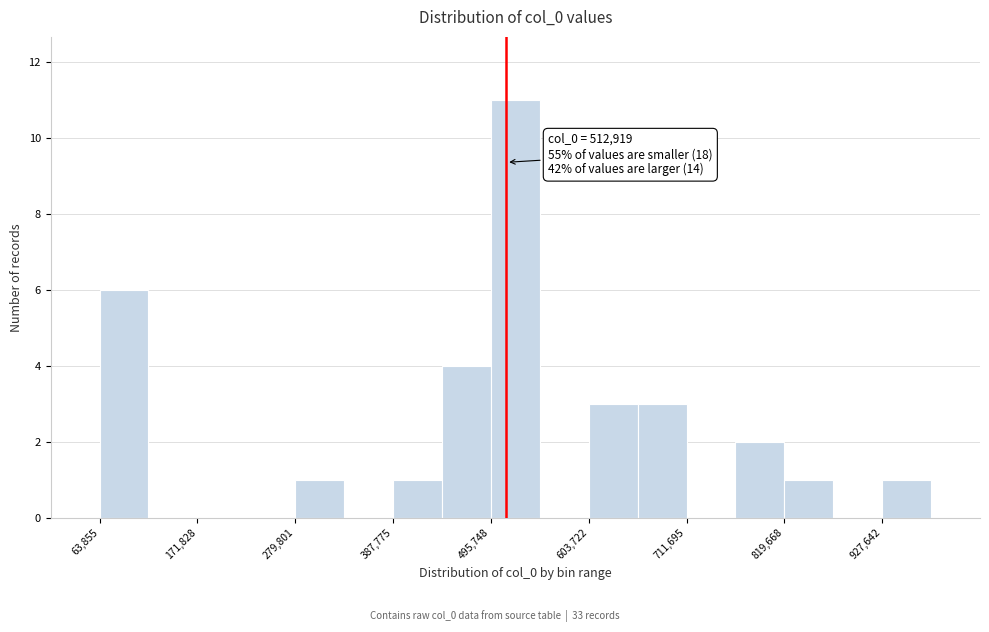

Around what value on the x-axis is the tallest bar? Give the approximate position of its centre, as read against the axis.

520000